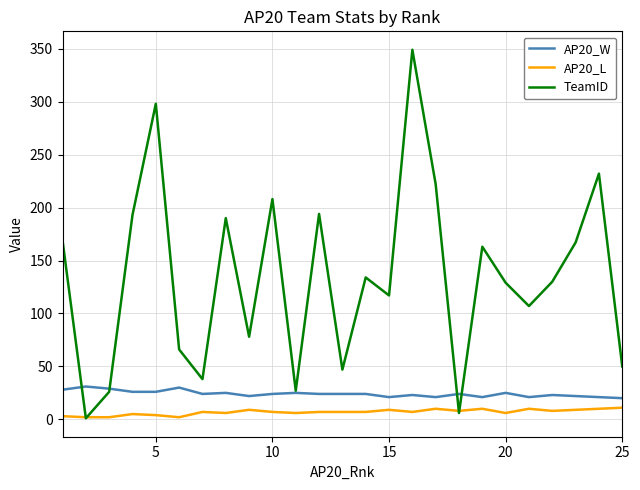

True or false: AP20_W and AP20_L intersect in this chart.

False